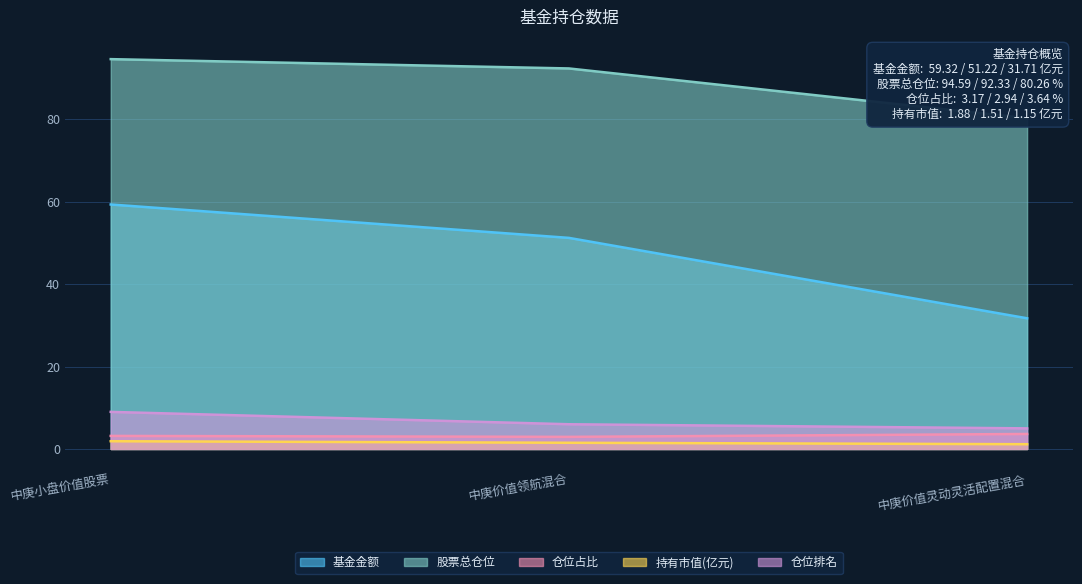

What is the maximum value shown in the chart?

94.6